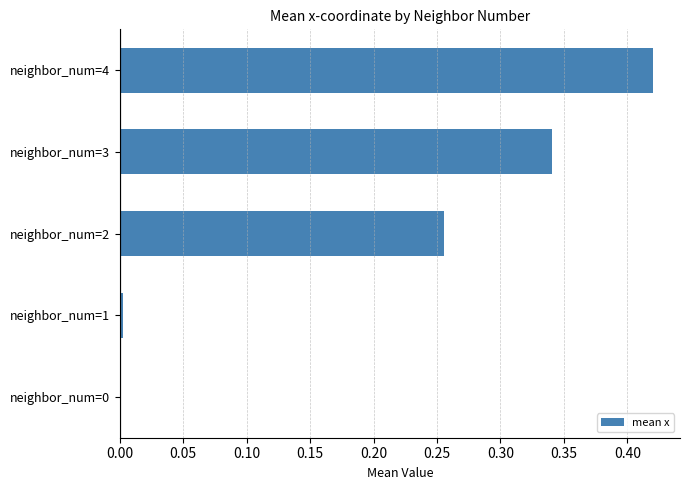

Are the bars horizontal?

Yes